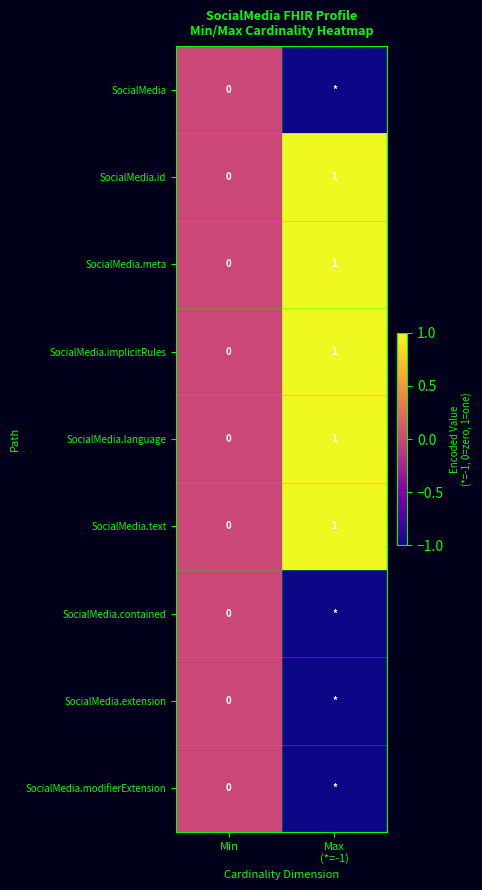

At which label is SocialMedia.language closest to 0?

Min